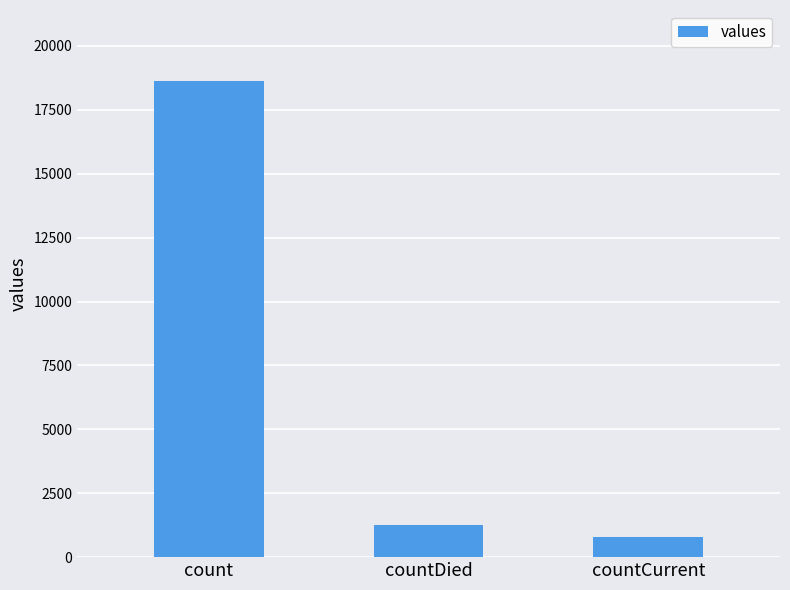

List the labels in order of value, largest first.

count, countDied, countCurrent